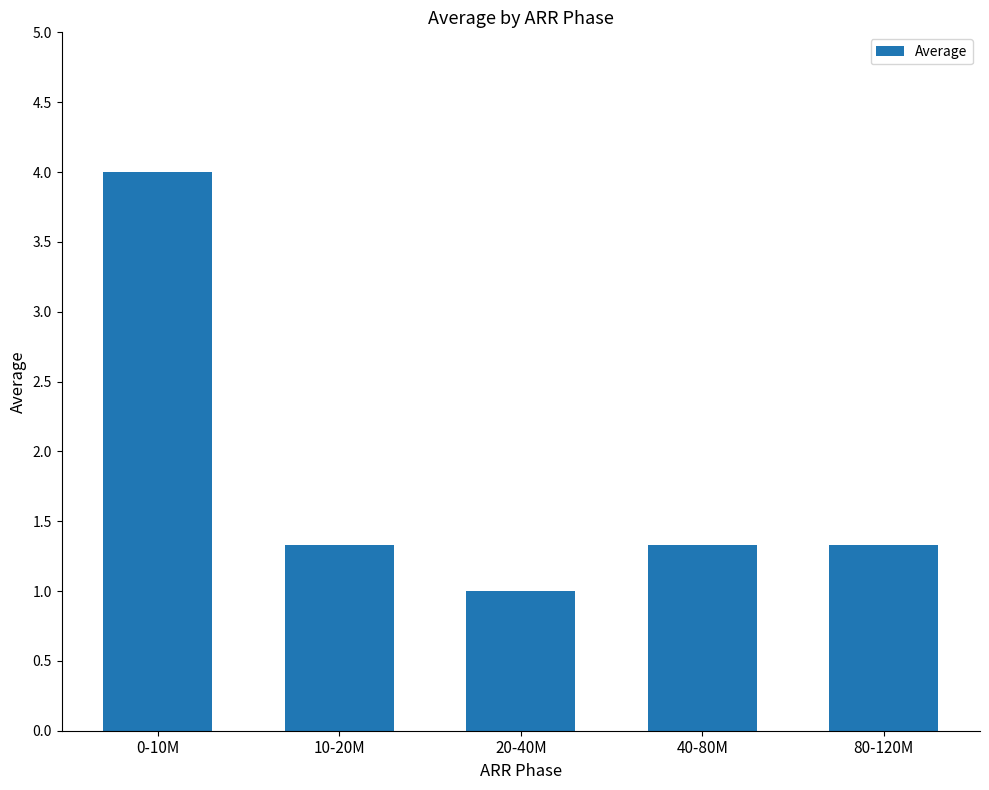

What is the label of the 5th bar from the right?

0-10M